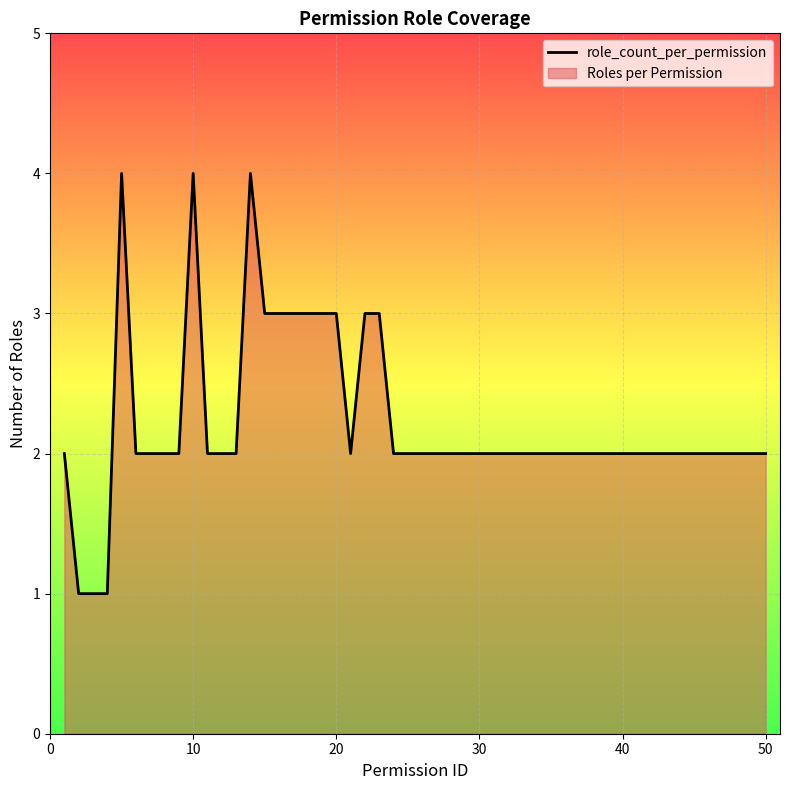

What is the difference between the values at 2 and 10?

3